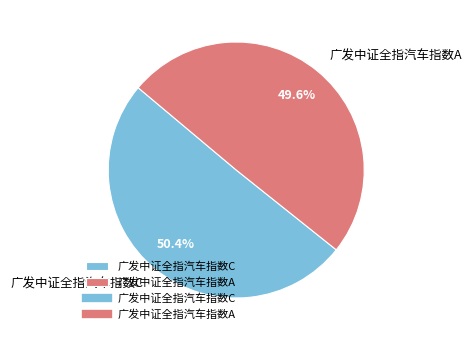

To the nearest percent, what is the average slice percentage?

50%